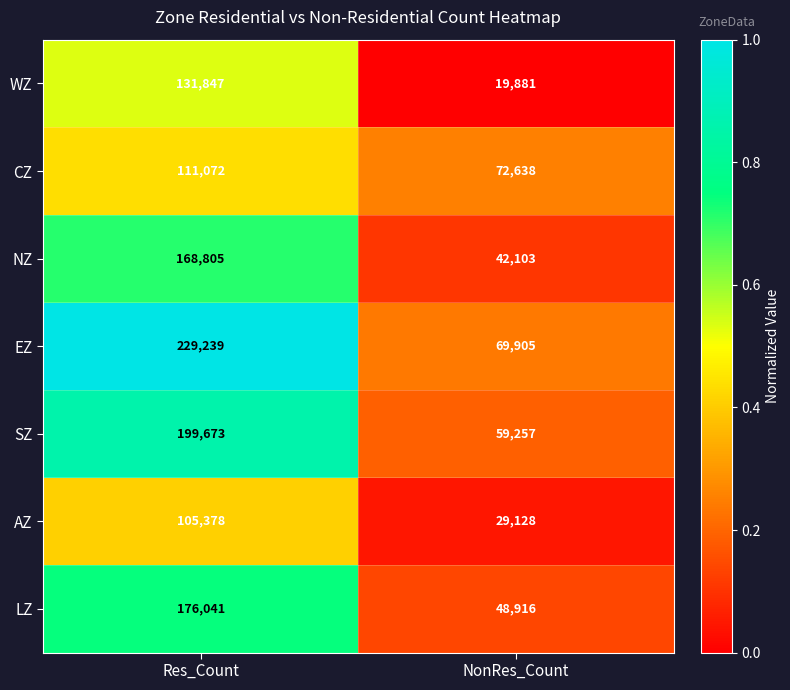

What is the difference between the CZ values at Res_Count and NonRes_Count?

38434